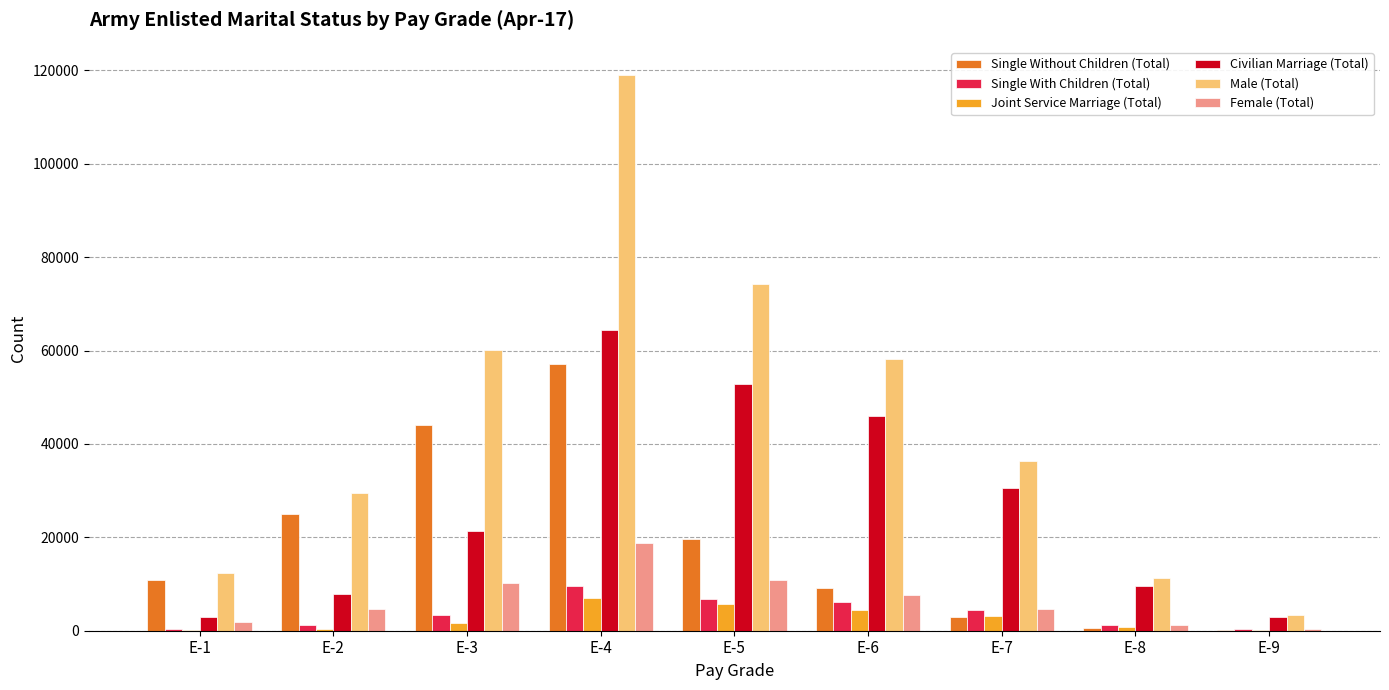

What are all the series names shown in the legend?

Single Without Children (Total), Single With Children (Total), Joint Service Marriage (Total), Civilian Marriage (Total), Male (Total), Female (Total)